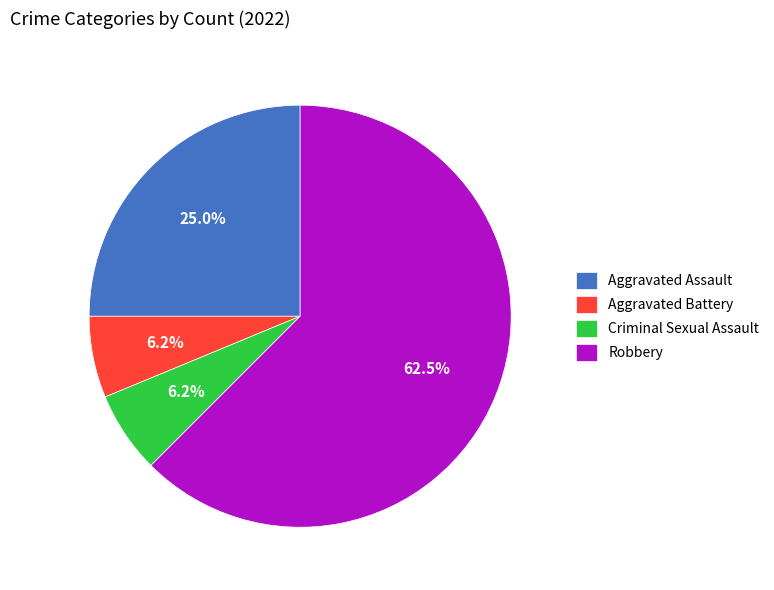

To the nearest percent, what is the combined percentage of Criminal Sexual Assault and Robbery?

69%